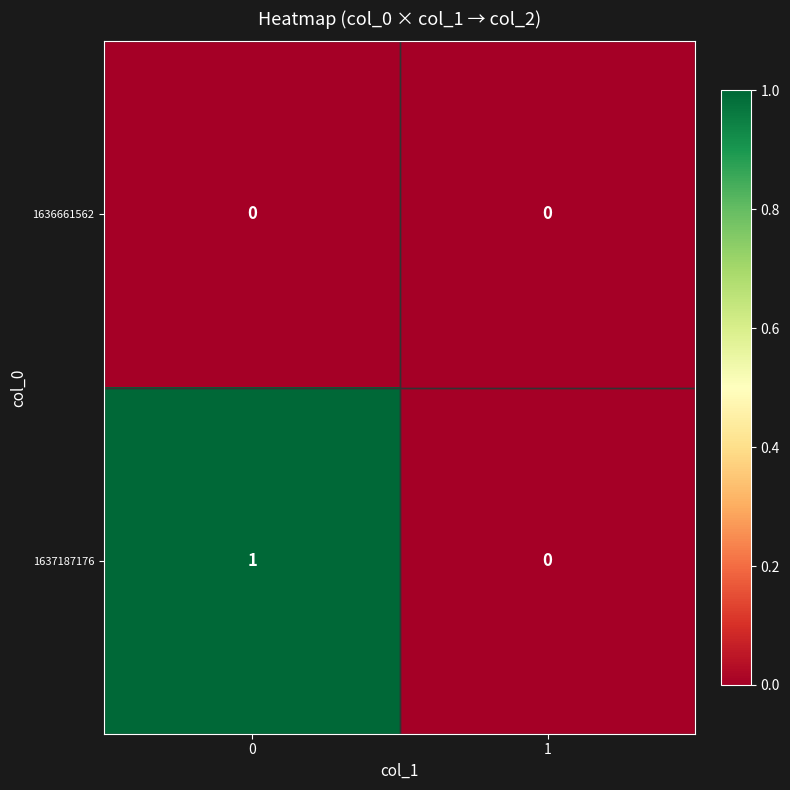

True or false: 1637187176 has a value of 1 at 0.

True